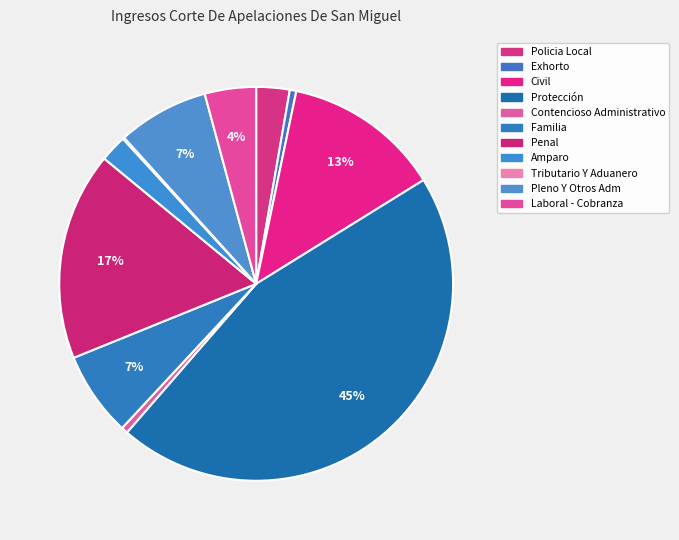

True or false: Policia Local accounts for 3% of the total.

True